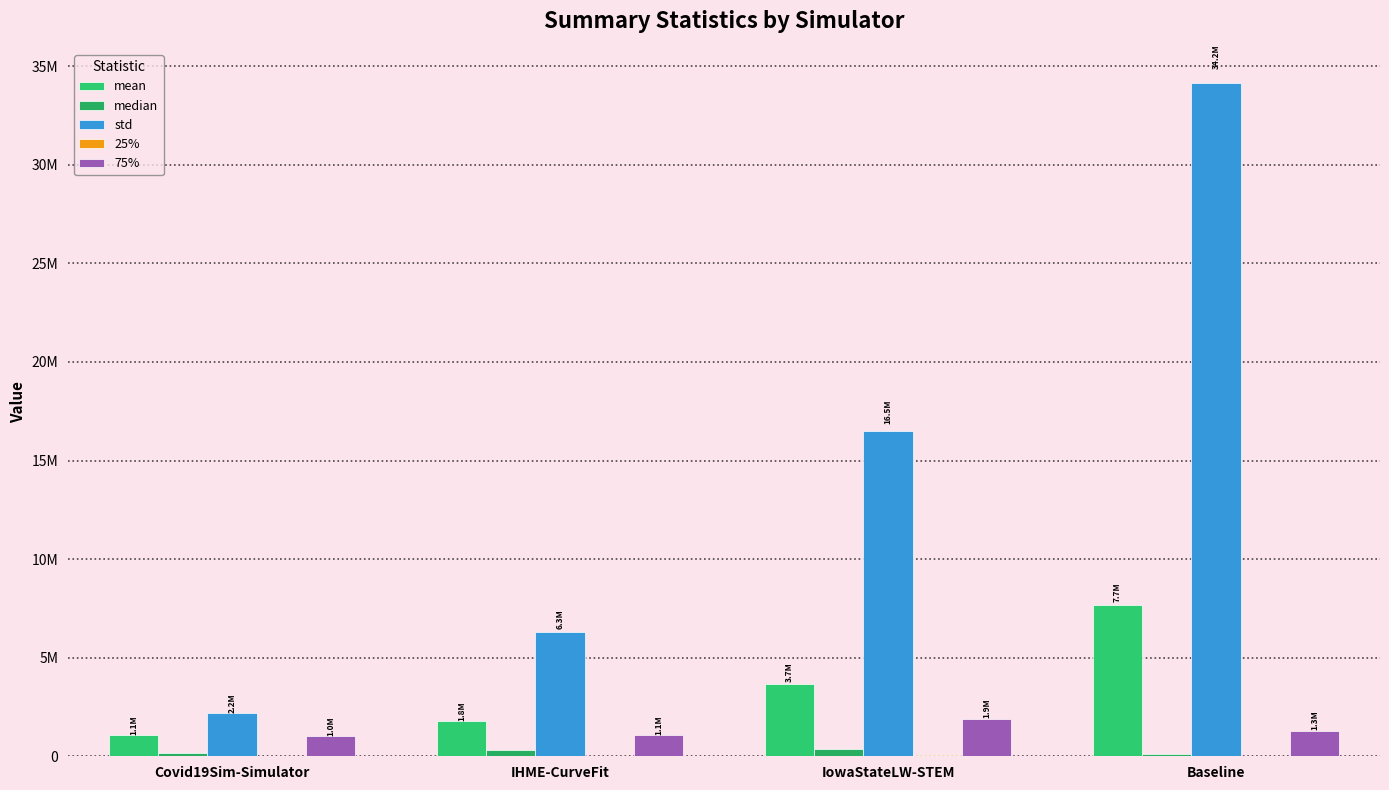

Is the value of median at Baseline greater than the value of 75% at Covid19Sim-Simulator?

No